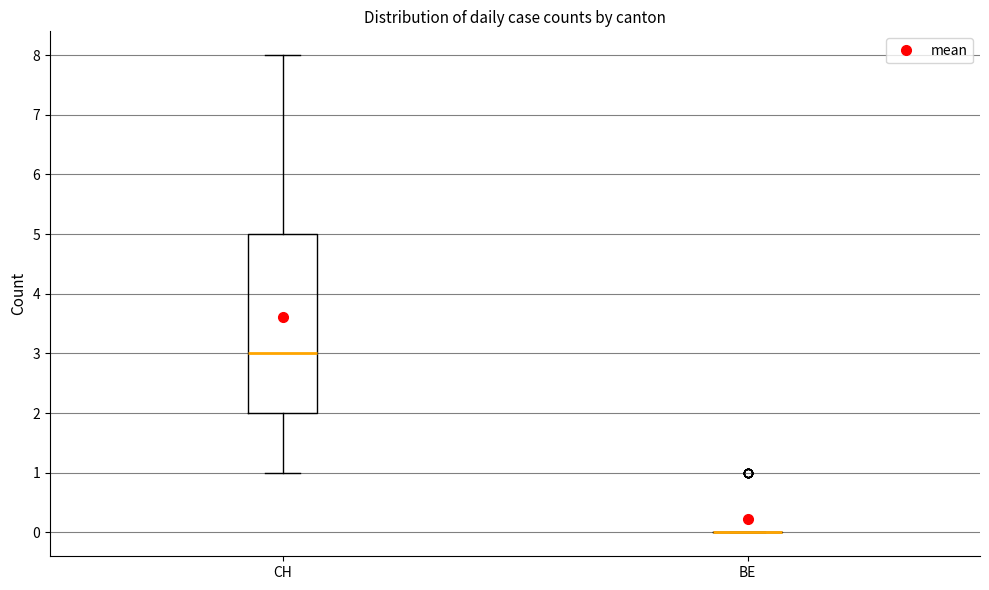

Reading left to right, transcribe this box plot: for each box, give where its median line is, the range the box spans, and where its two whiskers end, as read against the y-axis. The values are not printed on the chart, so give them approximately, as read against the axis.

CH: median 3, box 2 to 5, whiskers 1 to 8
BE: box collapsed to a line at 0, whiskers 0 to 0